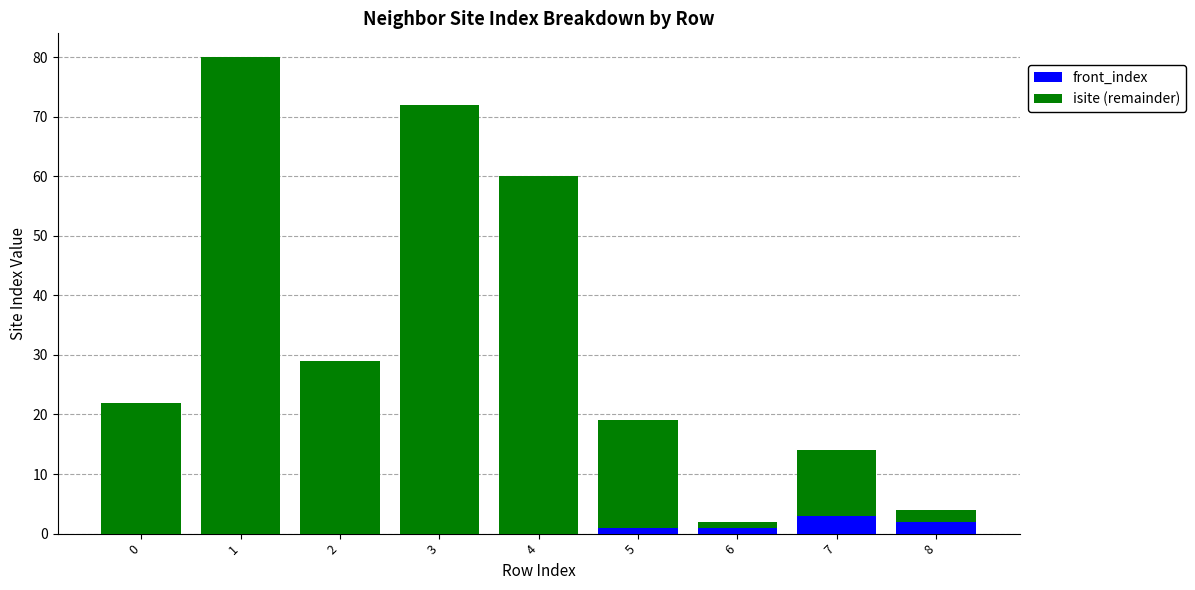

What is the maximum value shown in the chart?

80